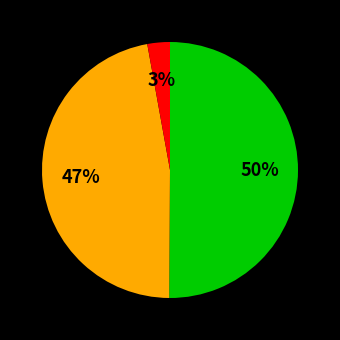

To the nearest percent, what is the difference between the largest and smallest slice percentages?

47%